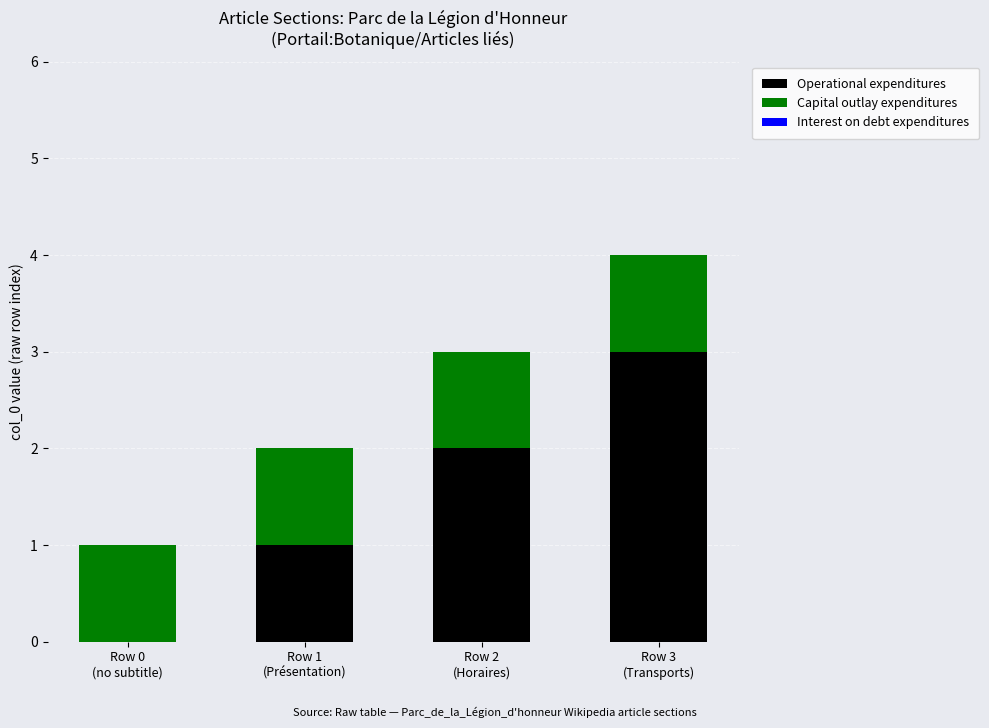

What is the sum of all Operational expenditures values?

6